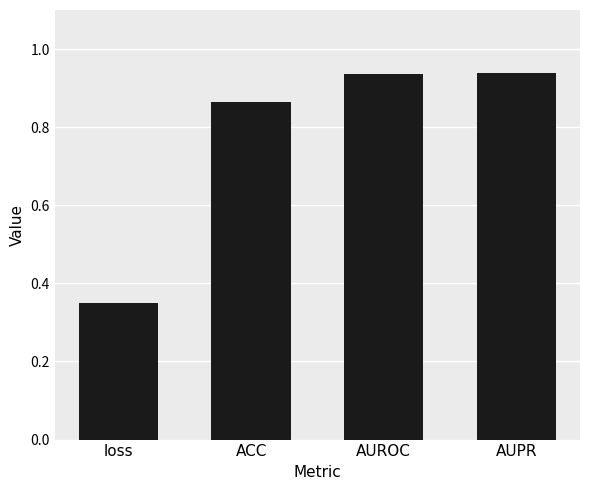

How many series are shown in this chart?

1